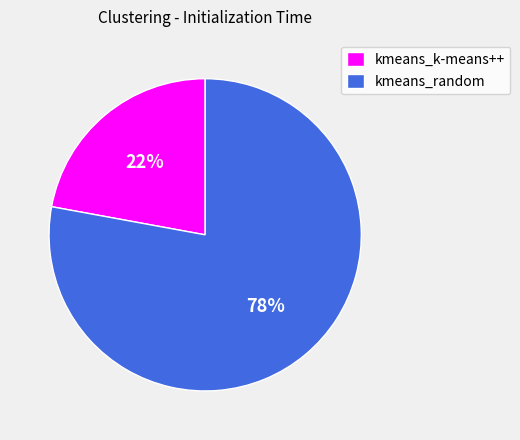

To the nearest percent, what is the difference between the kmeans_random and kmeans_k-means++ slice percentages?

56%